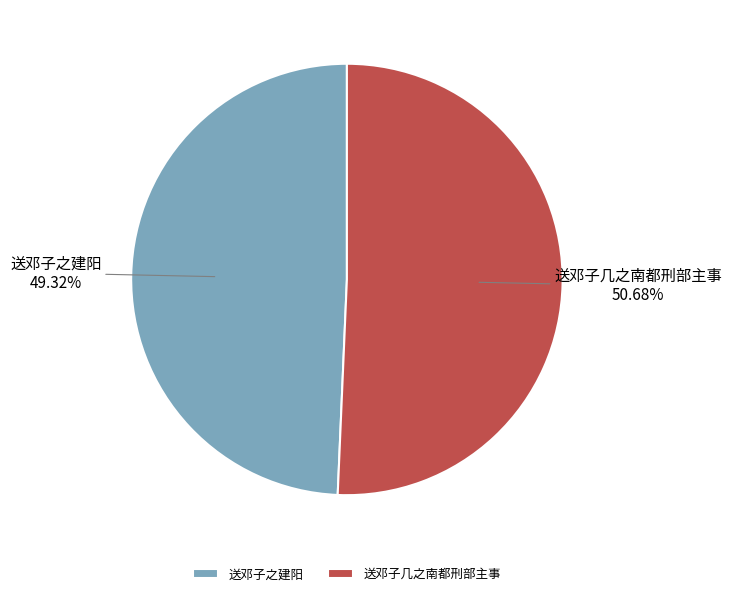

Approximately how many times larger is the value at 送邓子几之南都刑部主事 compared to 送邓子之建阳?

1.0